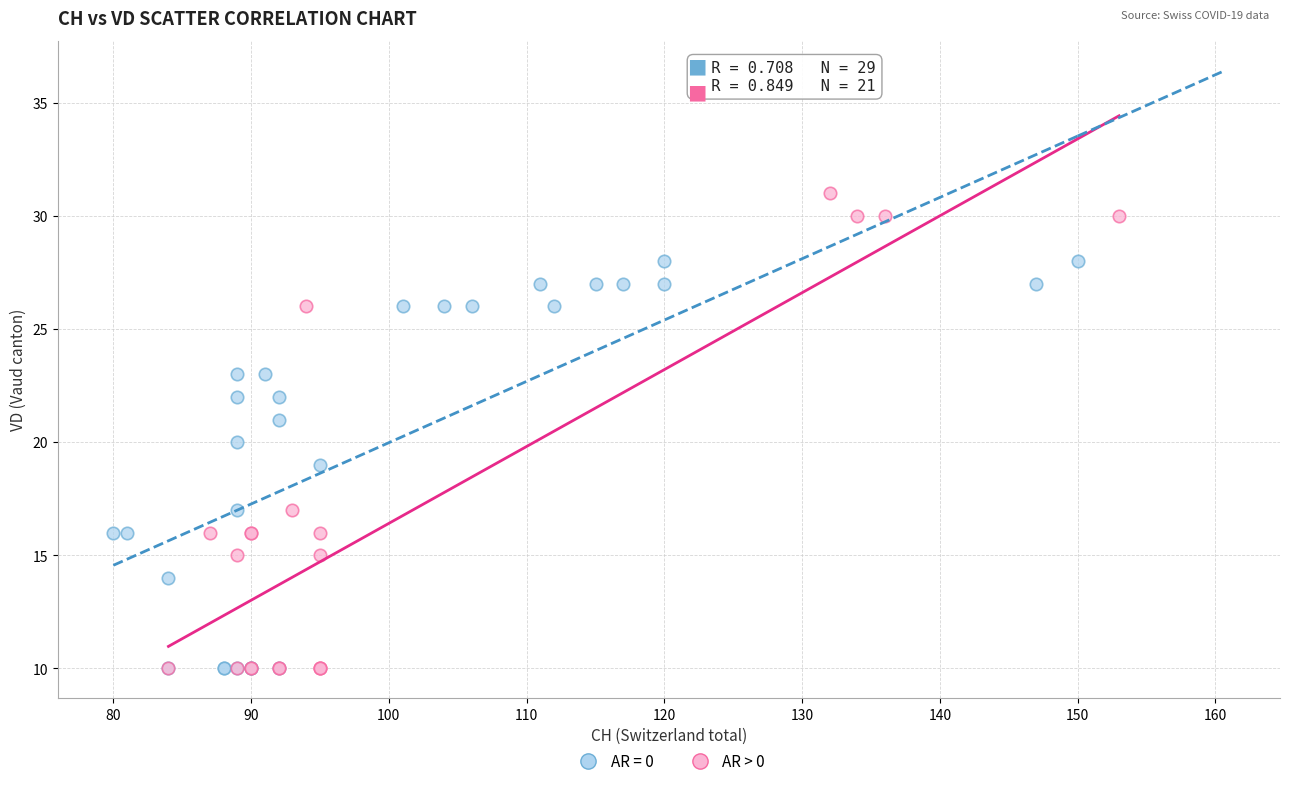

Which series has the widest spread of Y values?

AR > 0